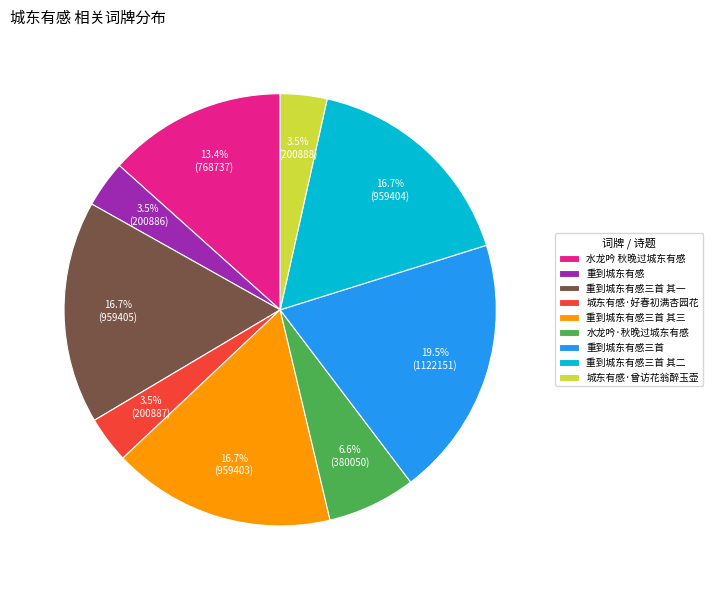

How much of the chart is everything except 重到城东有感三首 其一?

83.3%